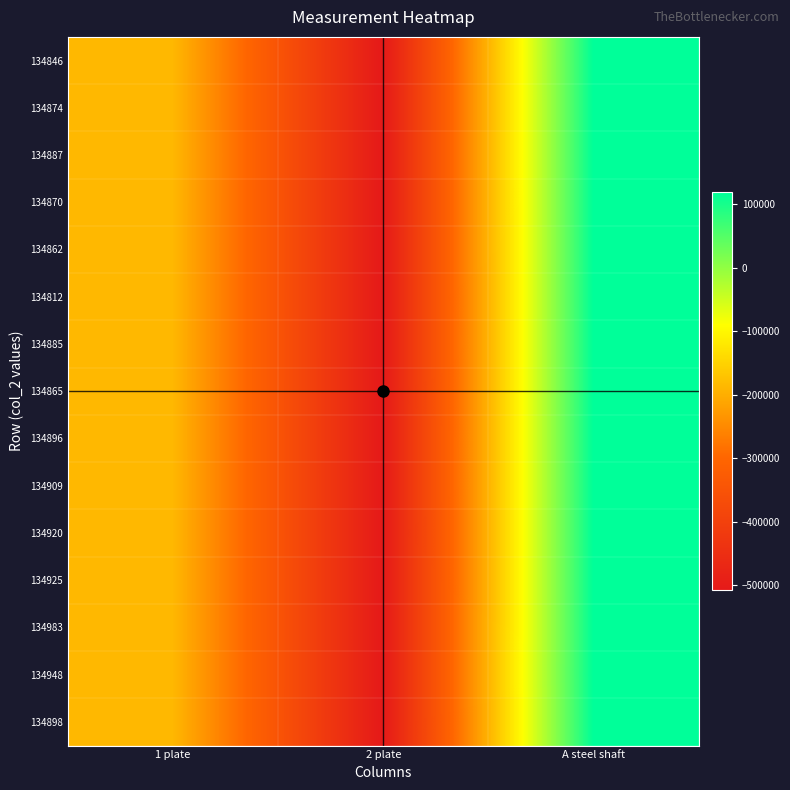

List the series in order of their peak value, highest first.

134948, 134846, 134983, 134896, 134898, 134865, 134874, 134870, 134887, 134909, 134862, 134920, 134925, 134885, 134812